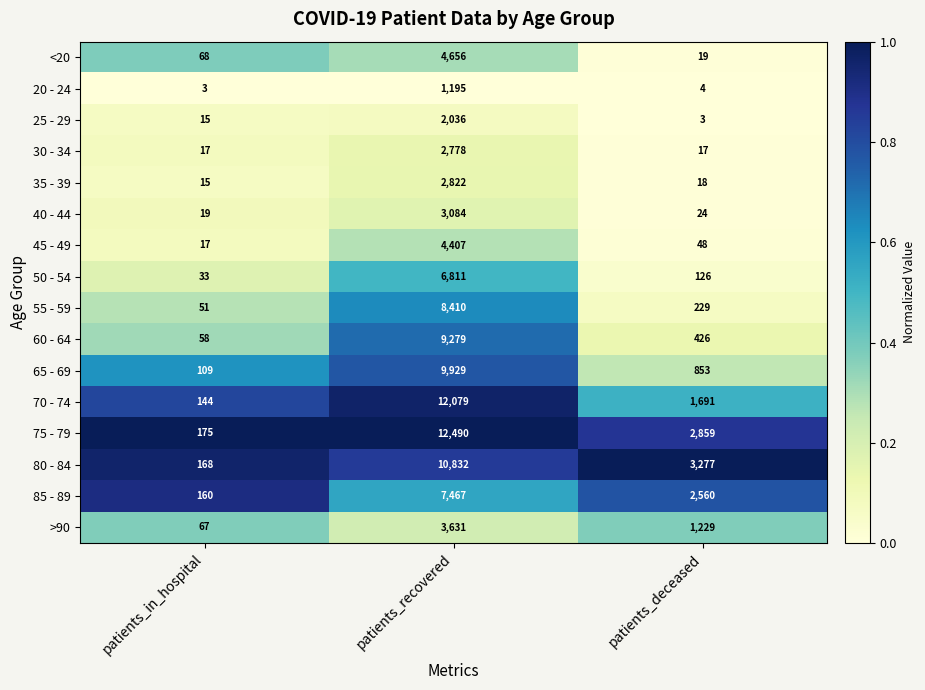

Is it true that 75 - 79 equals 238 at patients_in_hospital?

False